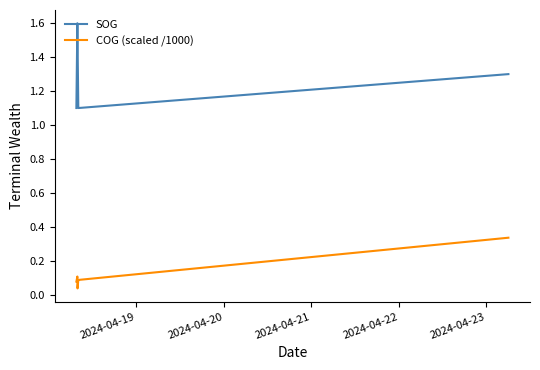

What is the maximum value for SOG?

1.6